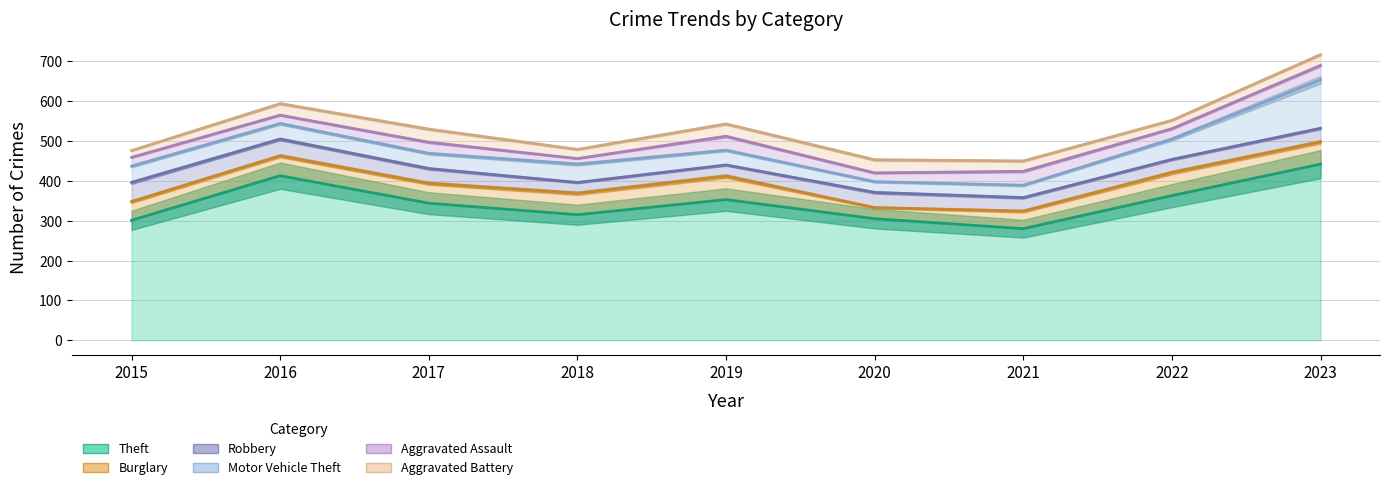

Reading right to left, extract all data points from this chart.

Theft: 442	363	280	305	353	315	344	413	301
Burglary: 56	58	44	28	59	54	50	50	47
Robbery: 34	33	34	38	28	27	37	42	48
Motor Vehicle Theft: 122	51	31	27	37	46	38	39	41
Aggravated Assault: 36	26	35	22	35	14	28	21	22
Aggravated Battery: 27	21	26	33	31	23	33	29	17